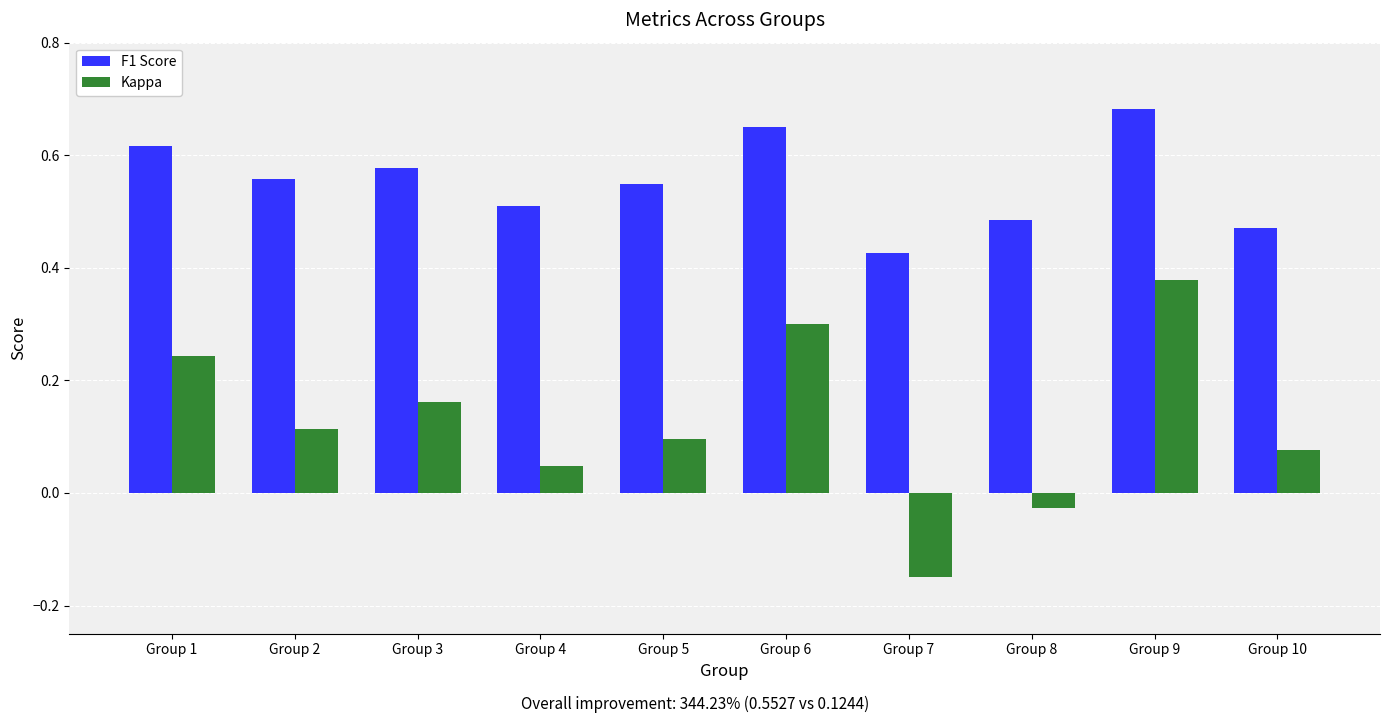

Which category has the lowest value across all series?

Group 7